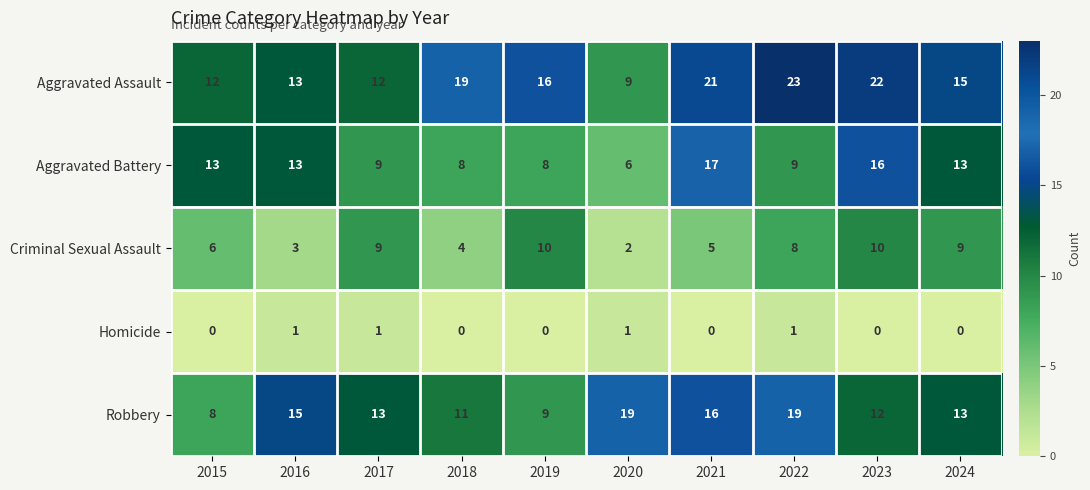

What is the total value across all series at 2020?

37